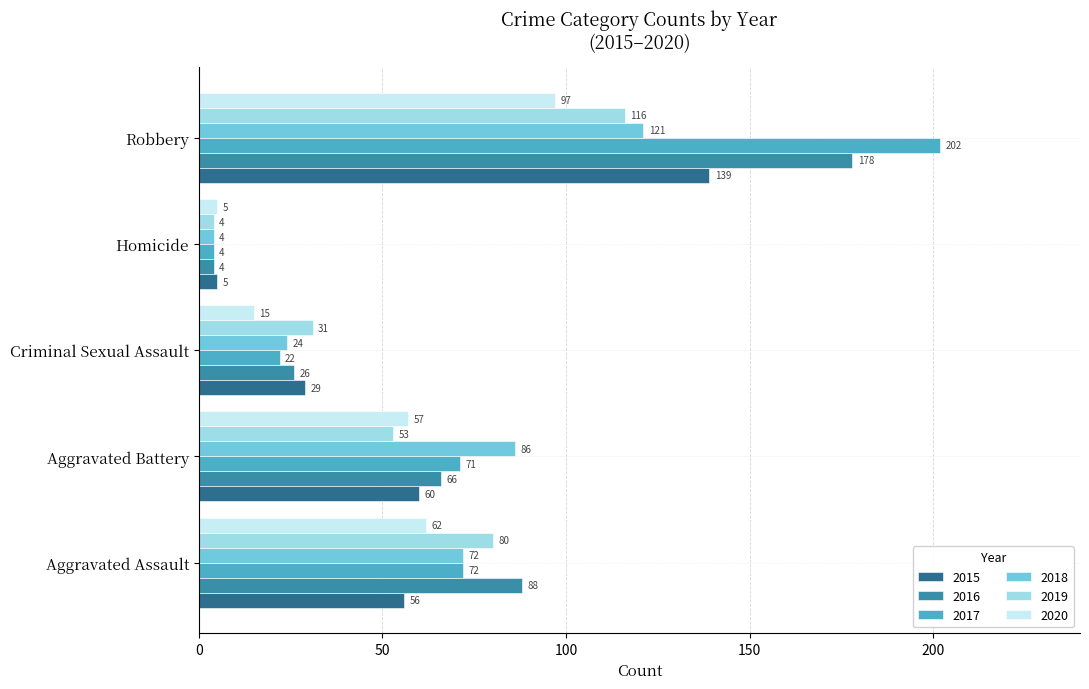

Is it true that 2020 equals 15 at Criminal Sexual Assault?

True